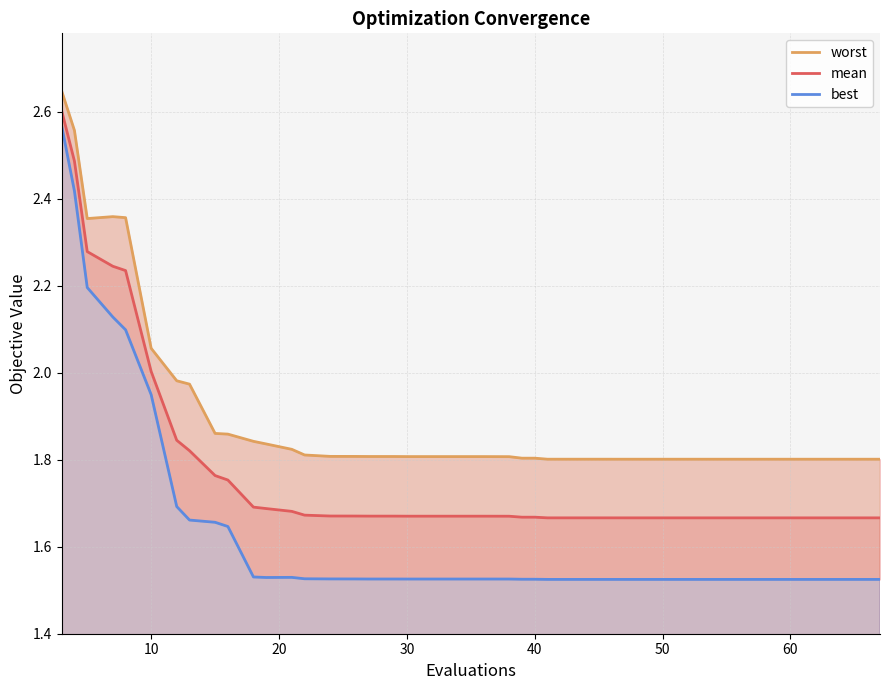

The mean series shows 1.1 at 50. True or false?

False